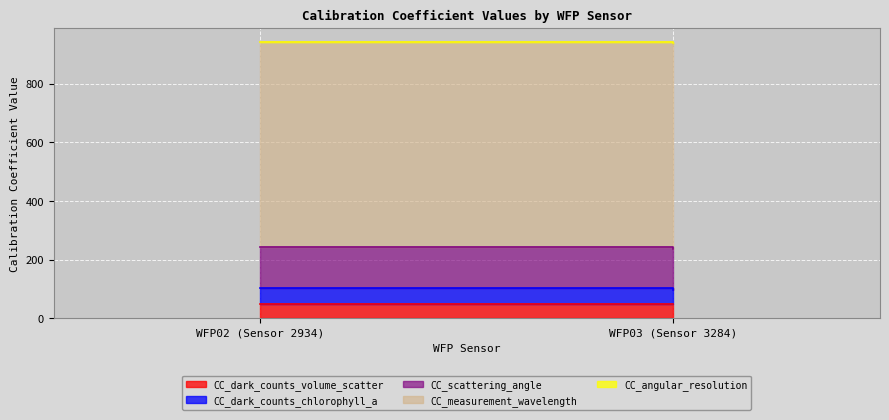

Which series has the largest total across all categories?

CC_measurement_wavelength